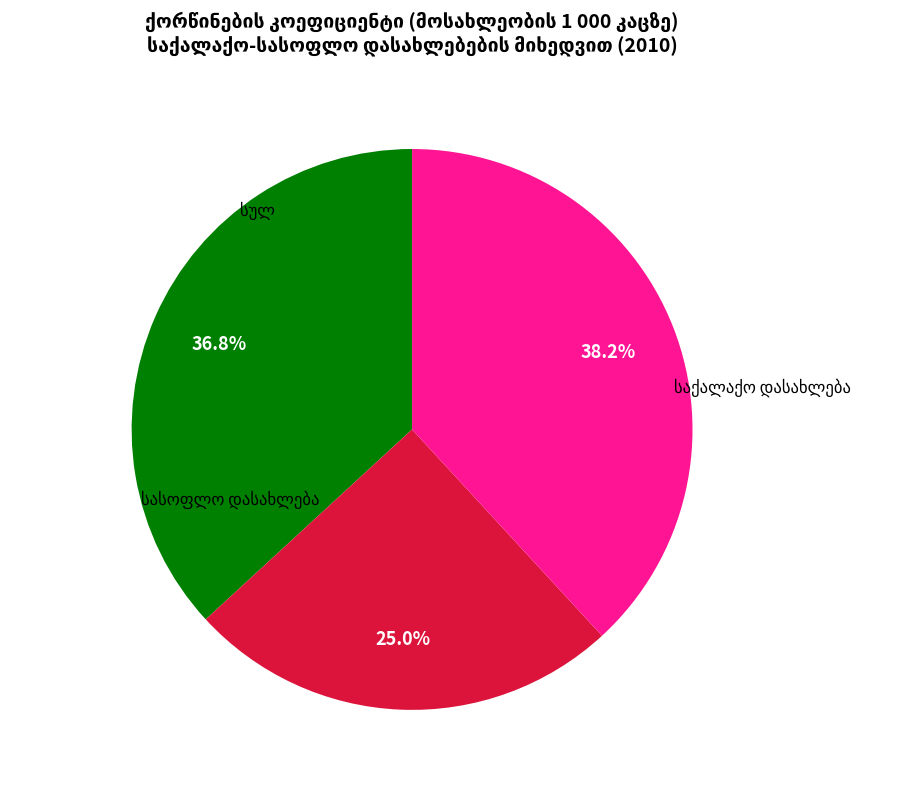

To the nearest percent, what percentage of the pie is სულ?

37%